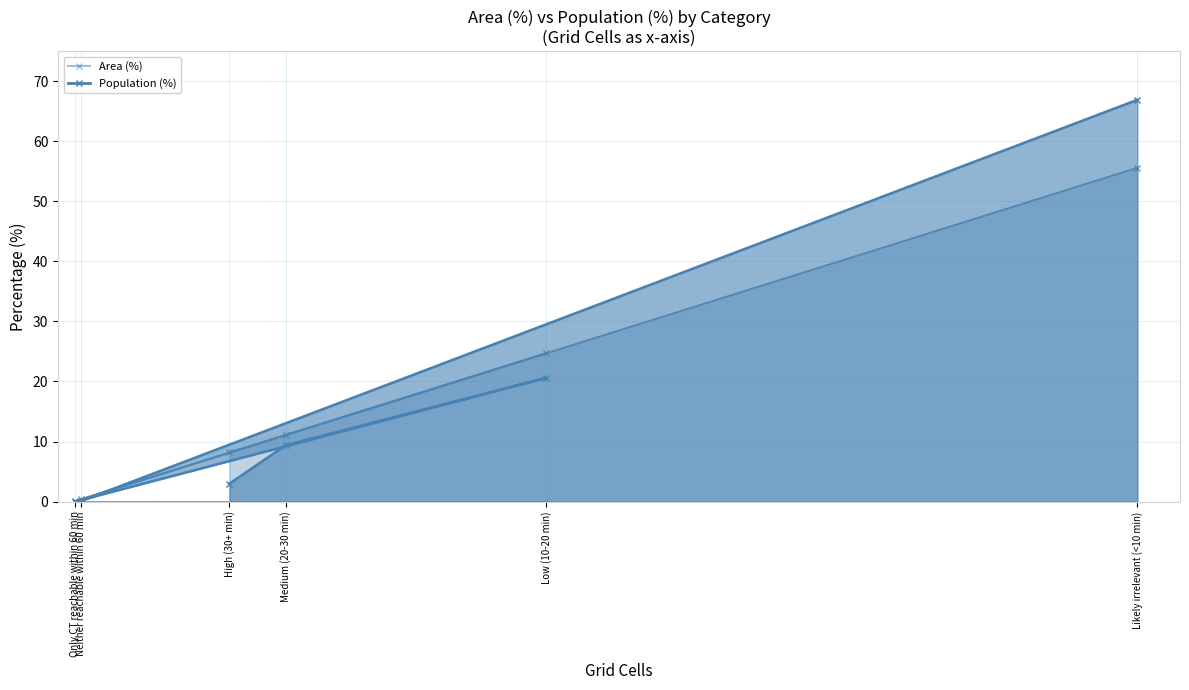

Rank the categories by Area (%) value from lowest to highest.

Only CT reachable within 60 min, Neither reachable within 60 min, High (30+ min), Medium (20-30 min), Low (10-20 min), Likely irrelevant (<10 min)